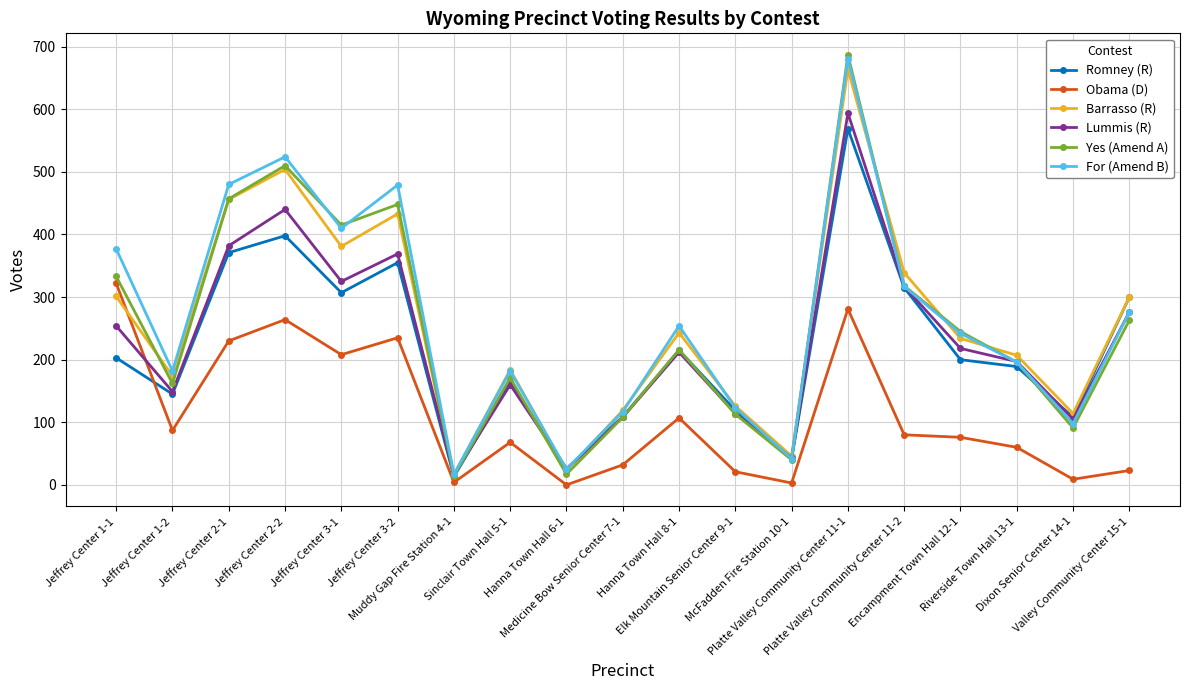

Is this an area chart (filled region under the line)?

No